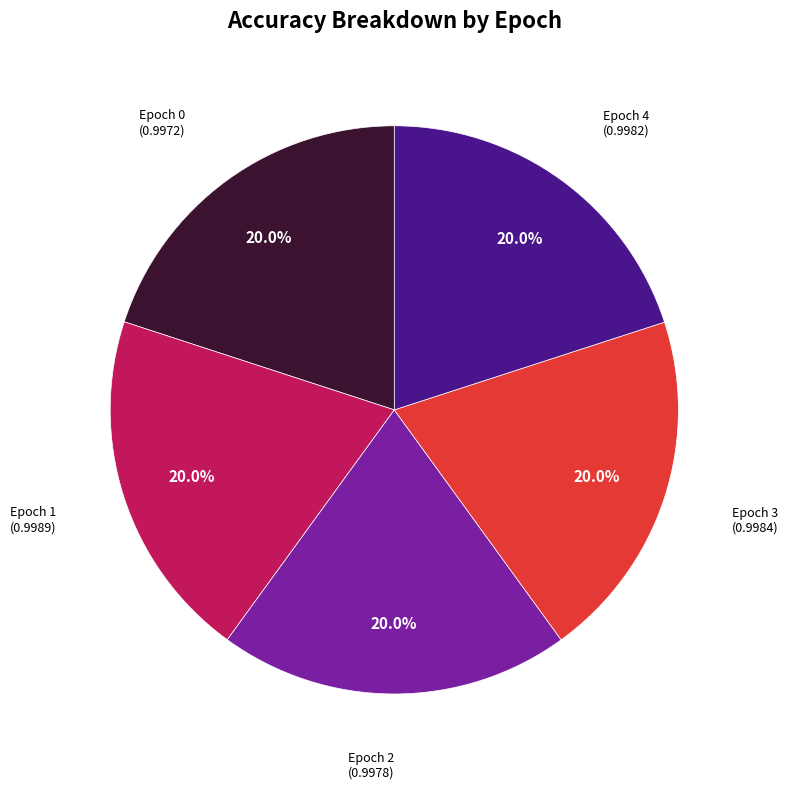

Is there any slice that represents more than half of the pie?

No